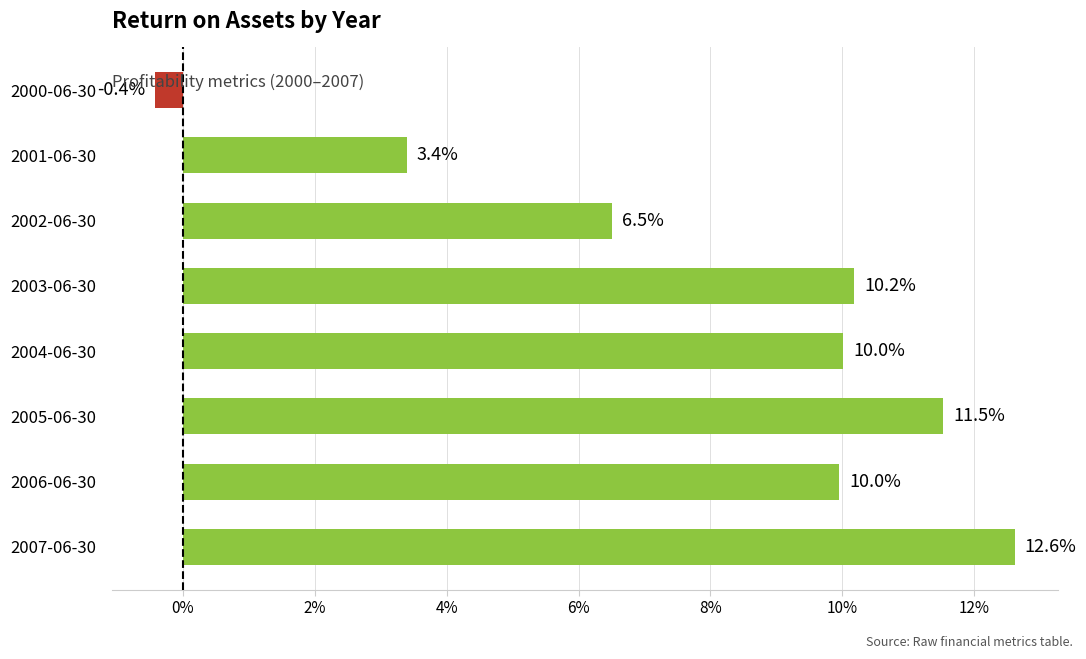

What is the ratio of the value at 2001-06-30 to the value at 2004-06-30?

0.3